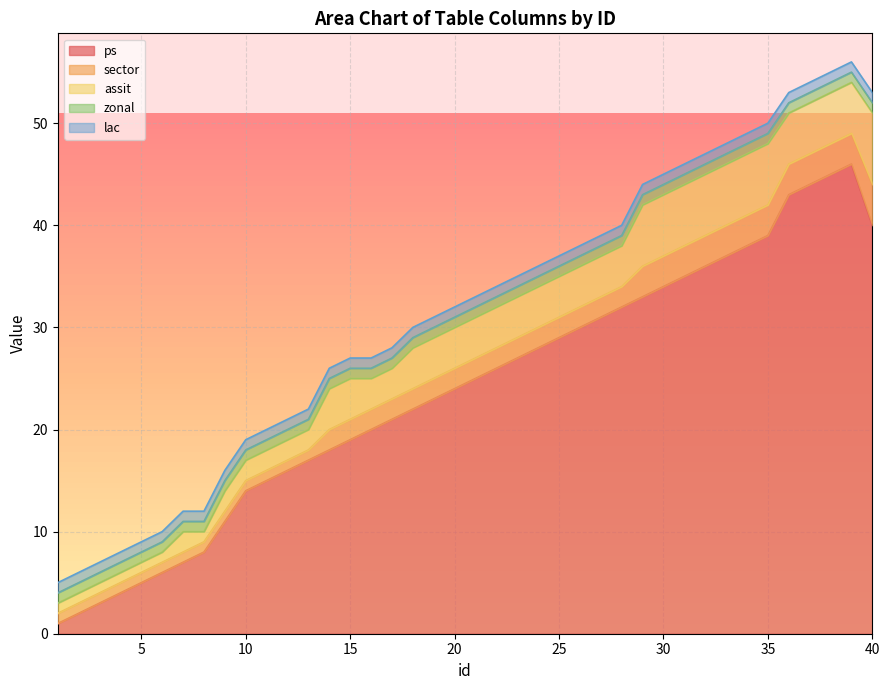

Between 11 and 38, which series saw the biggest shift?

ps